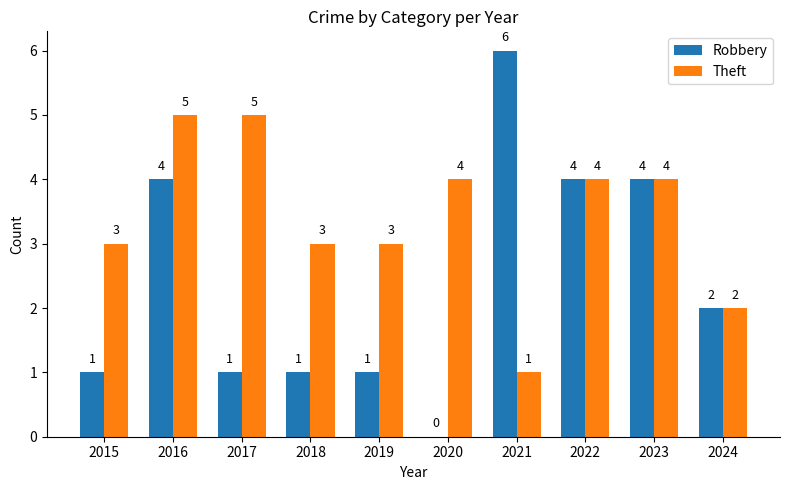

What is the sum of the Robbery values at 2015 and 2023?

5